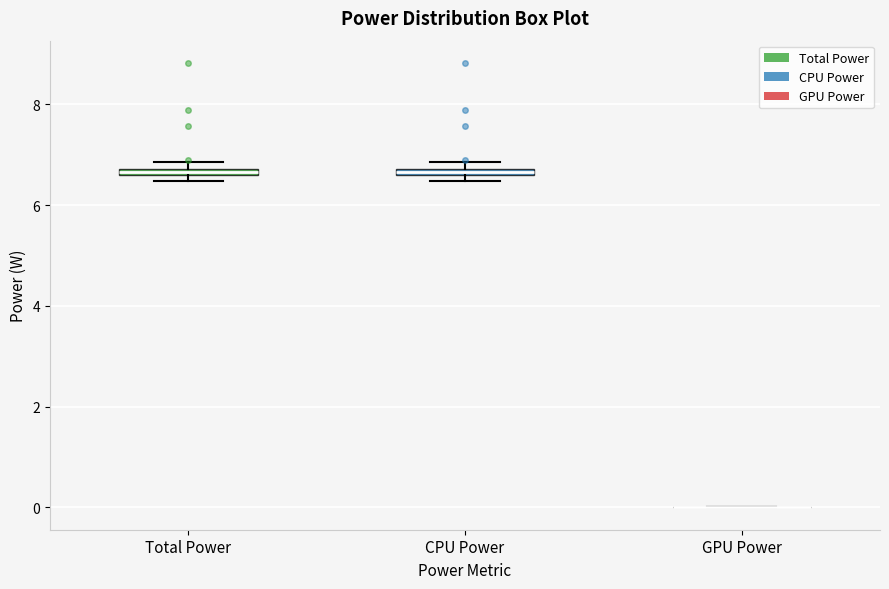

Where is the upper edge of the box for CPU Power on the y-axis? The values are not printed on the chart, so give them approximately, as read against the axis.

6.8